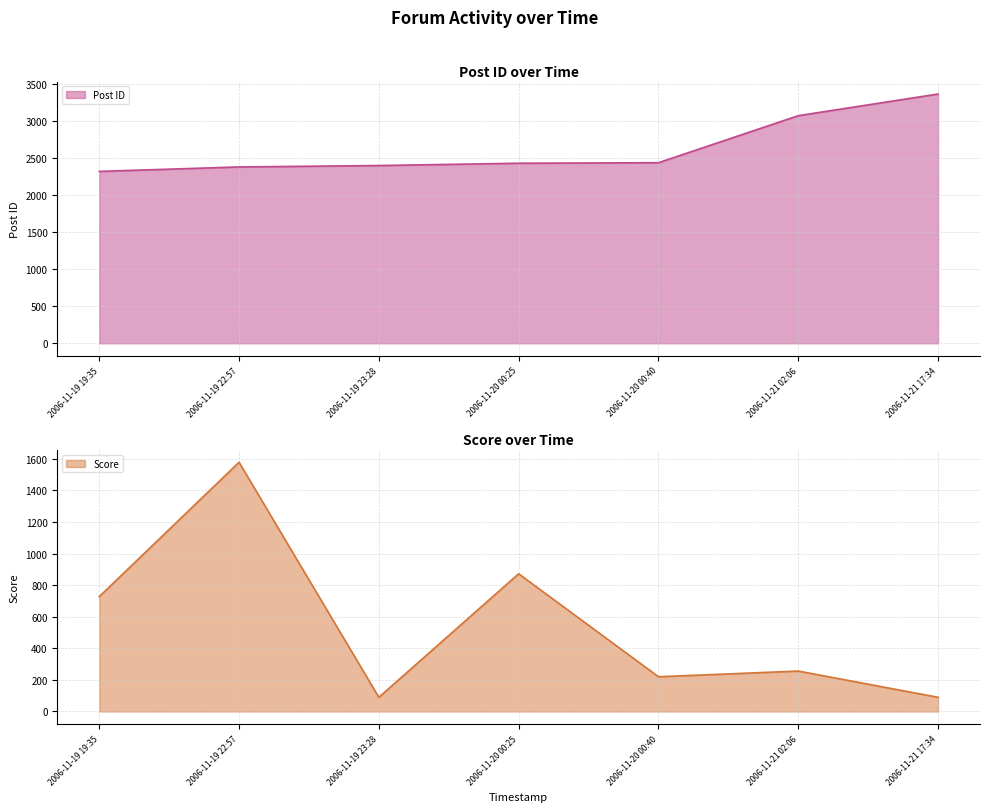

Is it true that Post ID equals 3675 at 2006-11-19 19:35?

False